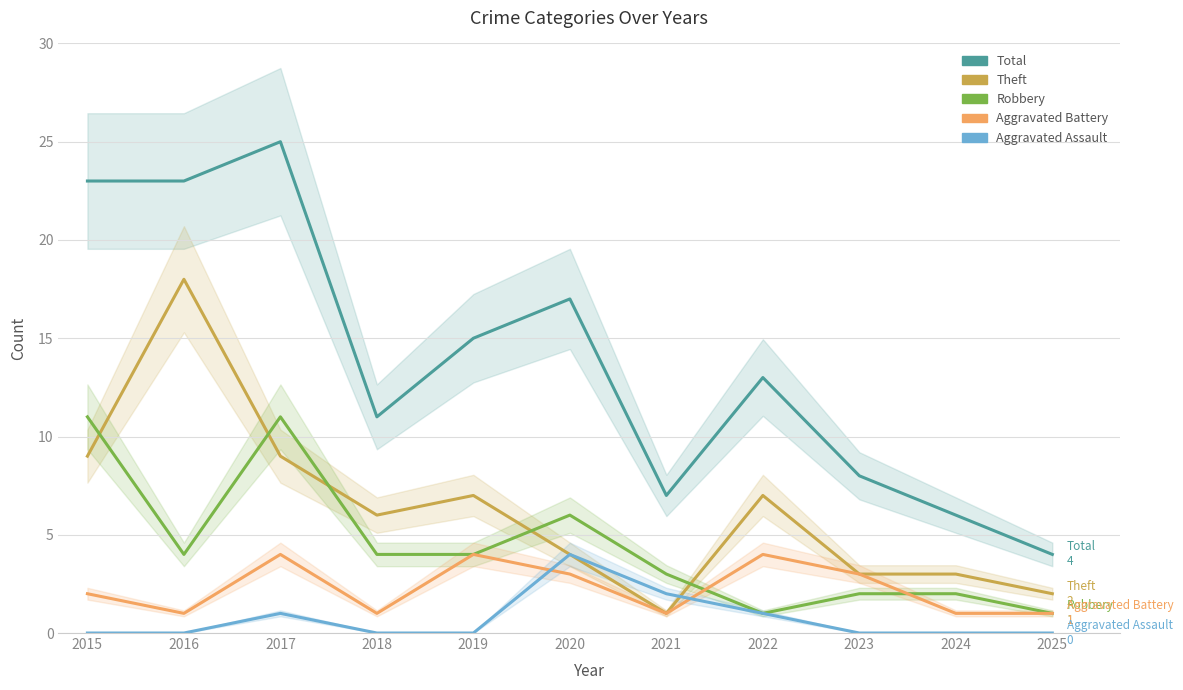

At how many categories does at least one series exceed 7?

8